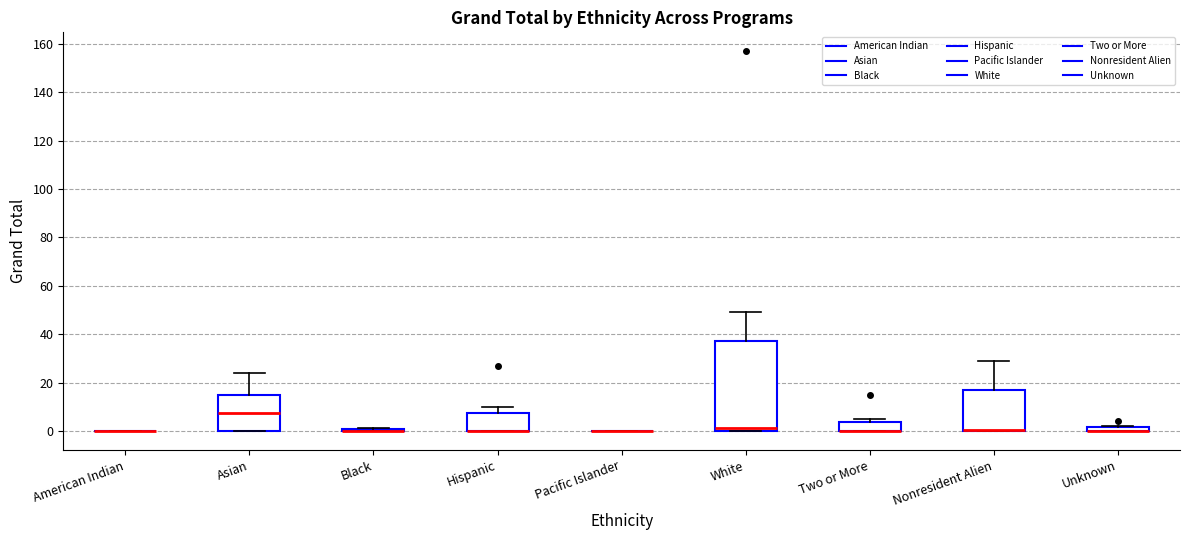

Where is the lower edge of the box for Two or More on the y-axis? The values are not printed on the chart, so give them approximately, as read against the axis.

0